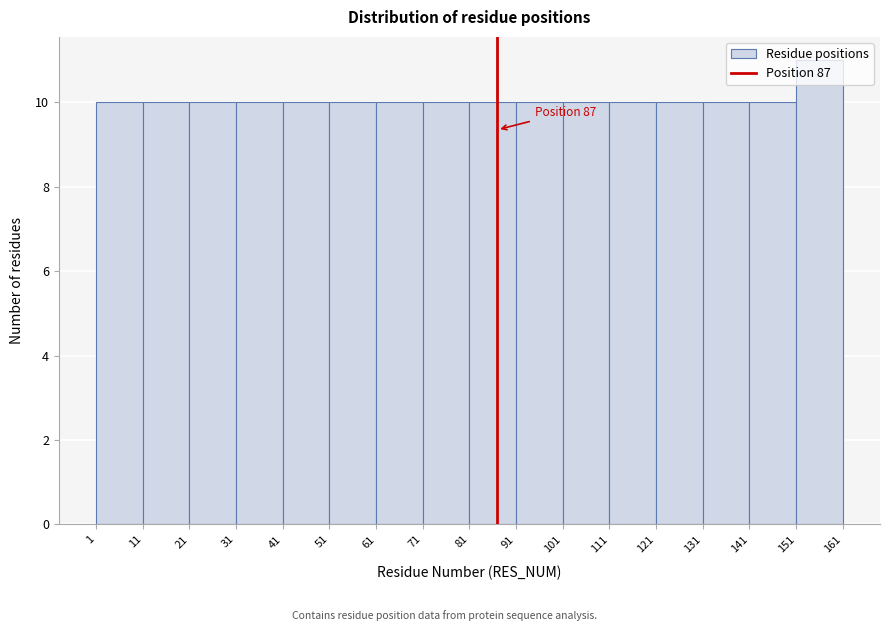

Over which range of the x-axis is the bar tallest?

151 to 161